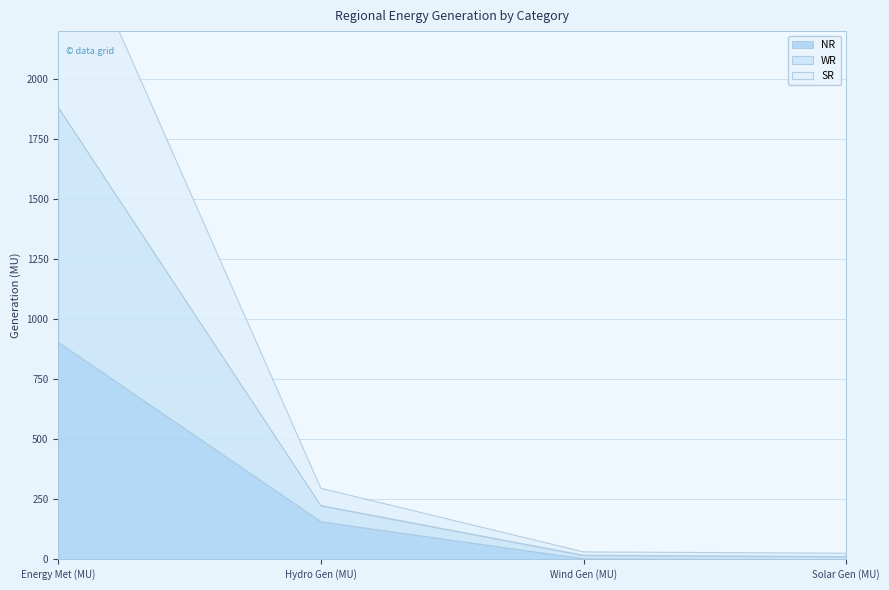

True or false: NR and SR cross at least once.

True